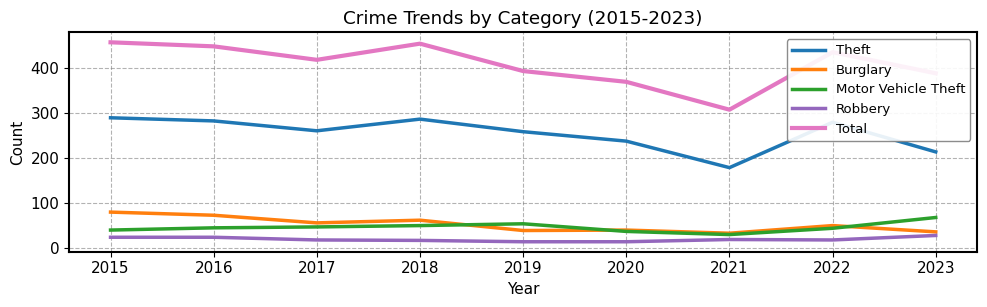

Is it true that Motor Vehicle Theft equals 68 at 2023?

True